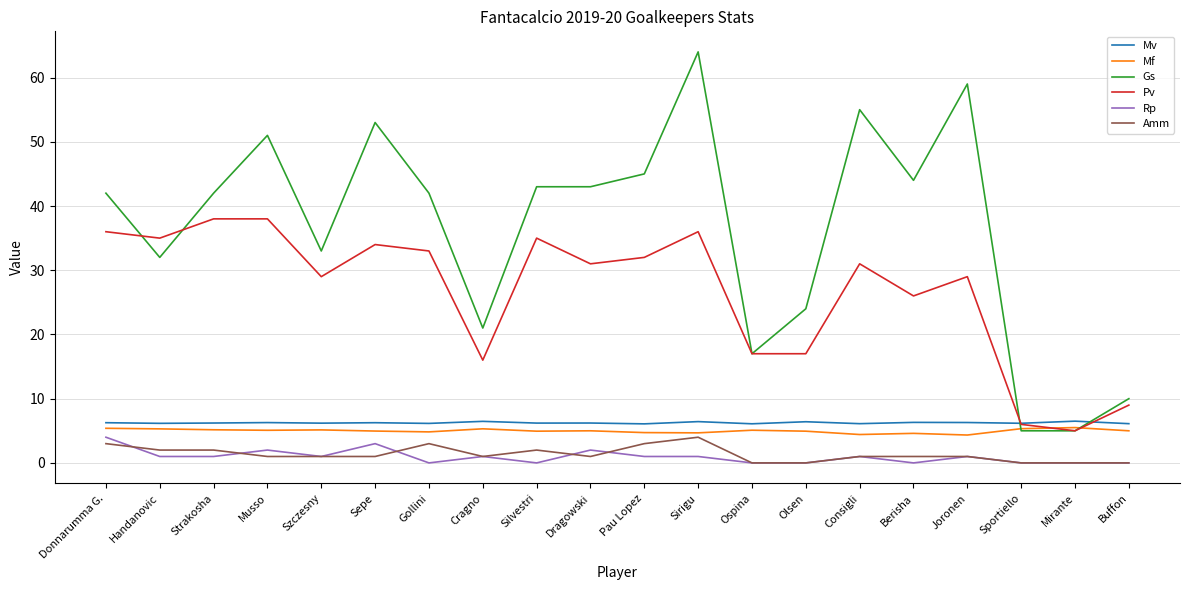

True or false: Pv has a value of 14.0 at Berisha.

False